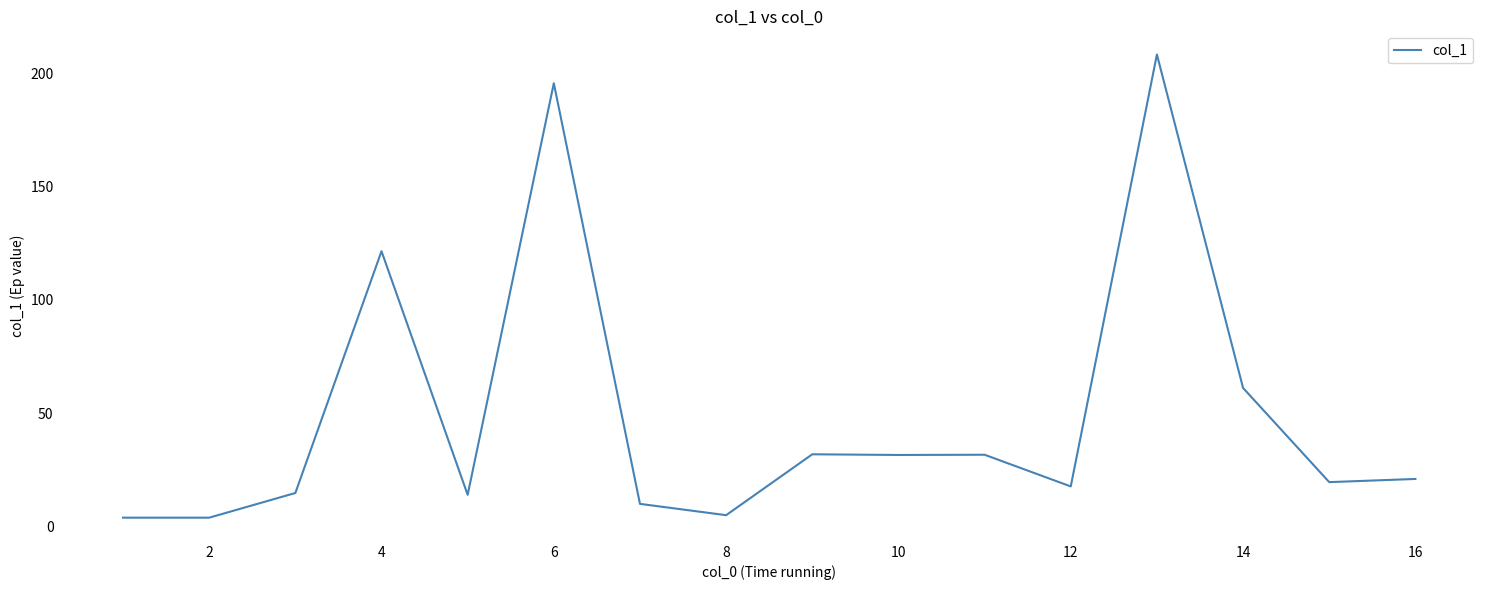

What is the maximum value shown in the chart?

208.4